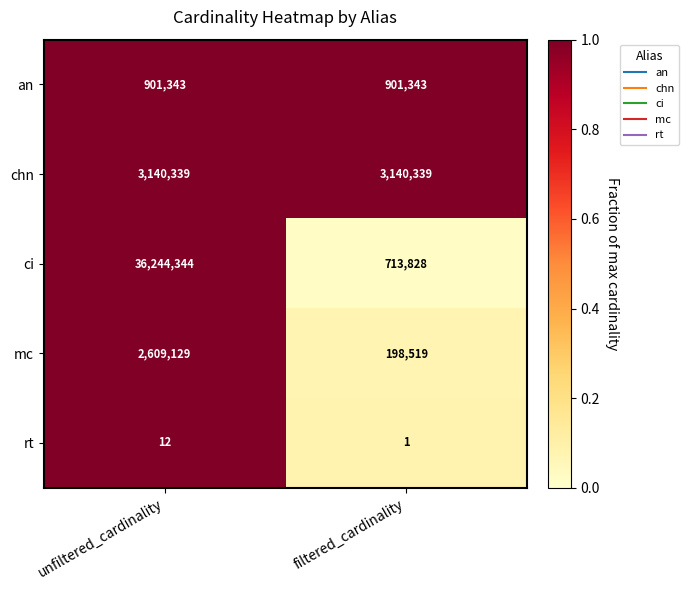

At which category is the sum across all series the highest?

unfiltered_cardinality